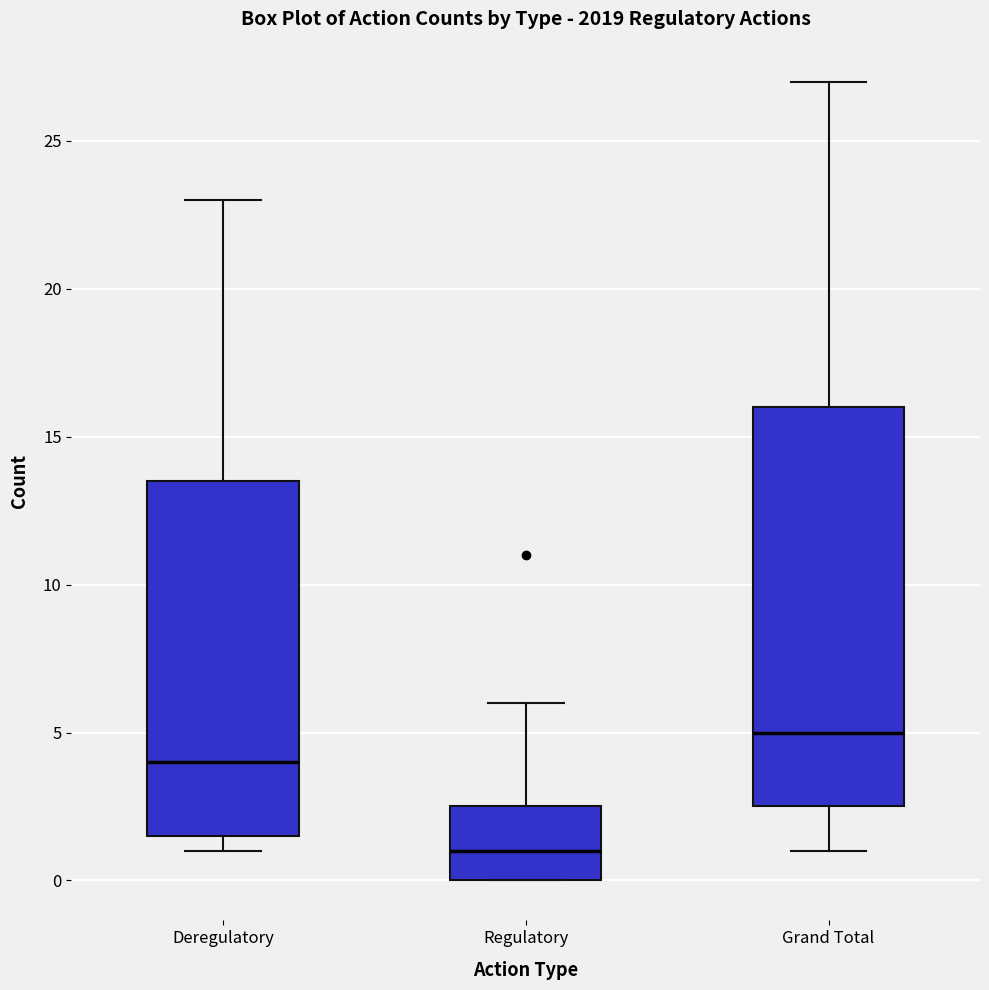

Where is the lower edge of the box for Grand Total on the y-axis? The values are not printed on the chart, so give them approximately, as read against the axis.

2.5